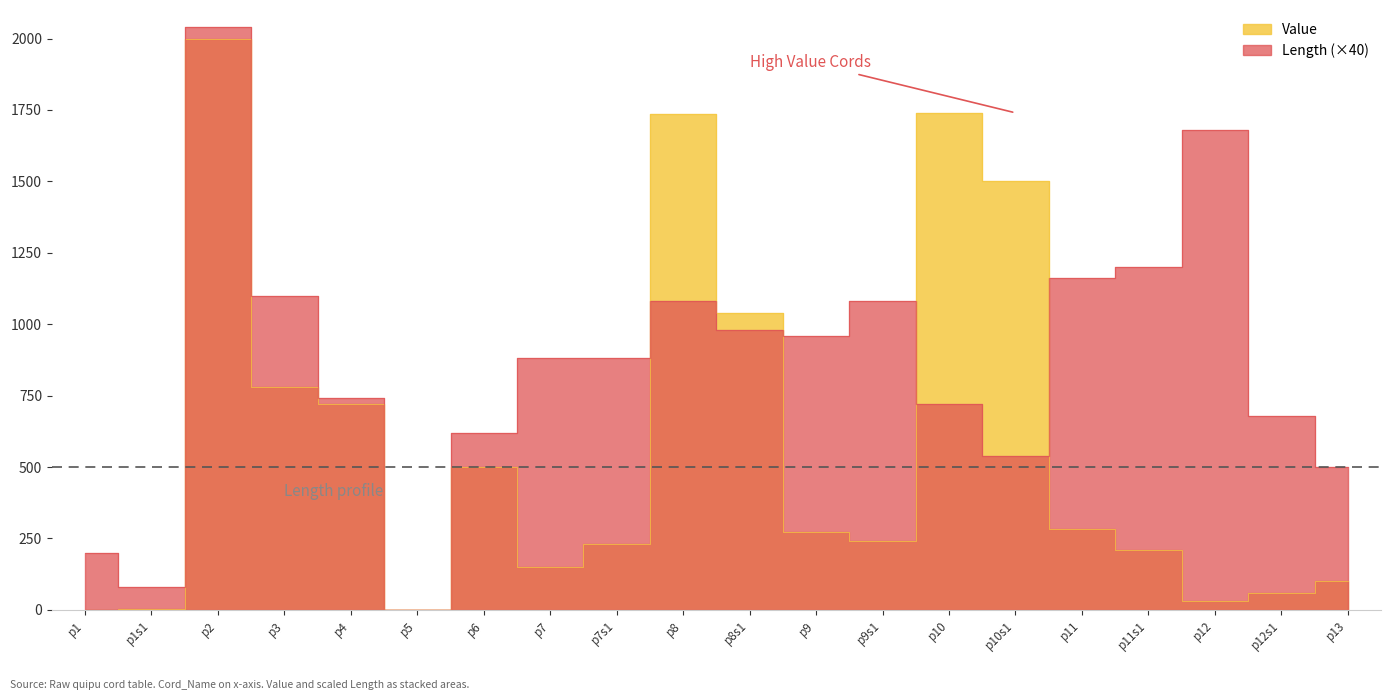

At which category does the chart reach its minimum across all series?

p5